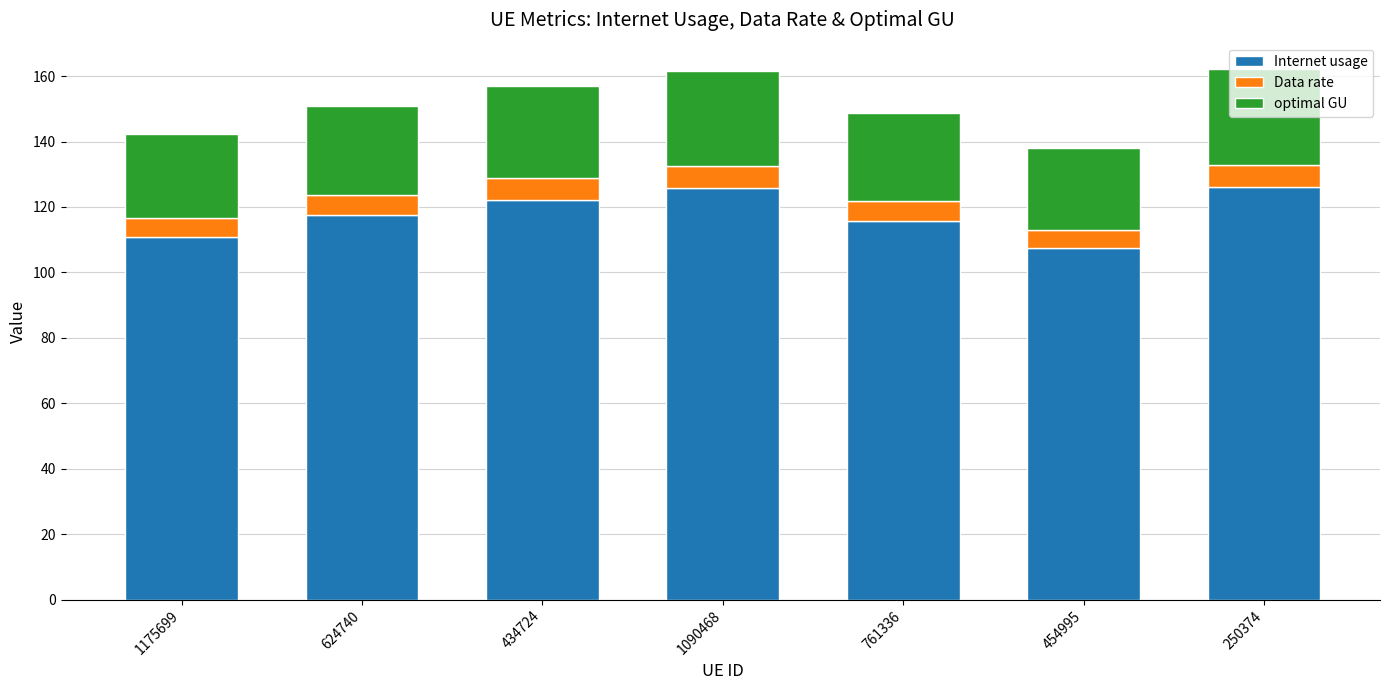

True or false: Internet usage has a value of 125.7 at 1090468.

True